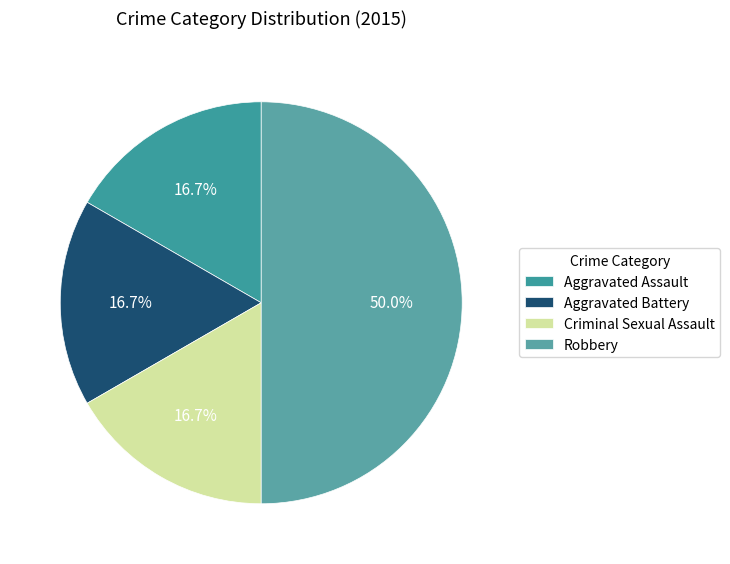

To the nearest percent, what percentage of the pie is Robbery?

50%